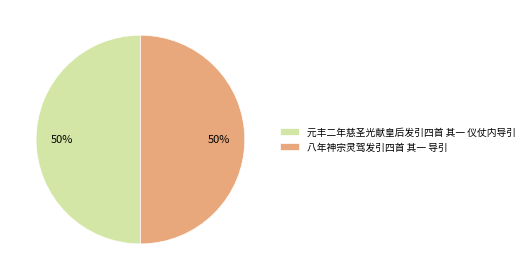

Do 八年神宗灵驾发引四首 其一 导引 and 元丰二年慈圣光献皇后发引四首 其一 仪仗内导引 together represent more than half of the pie?

Yes